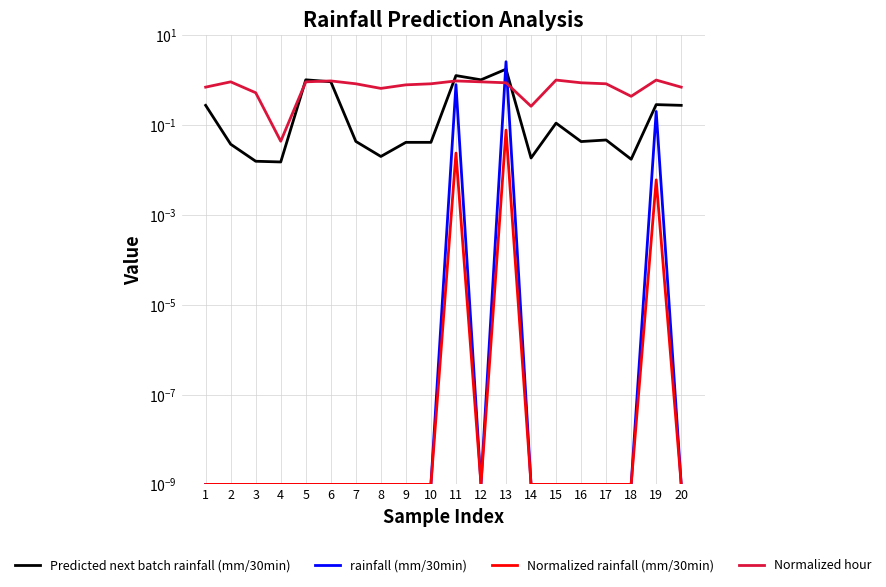

Which category has the lowest value in the Normalized hour series?

4